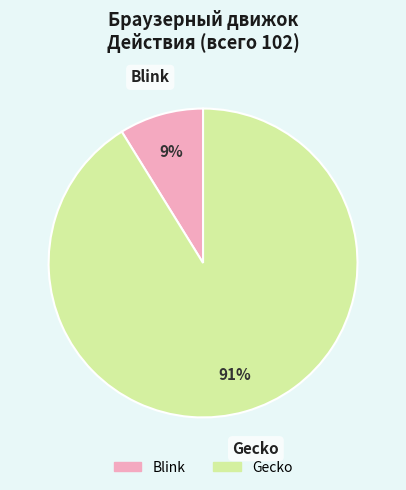

Is Gecko the majority of the pie?

Yes